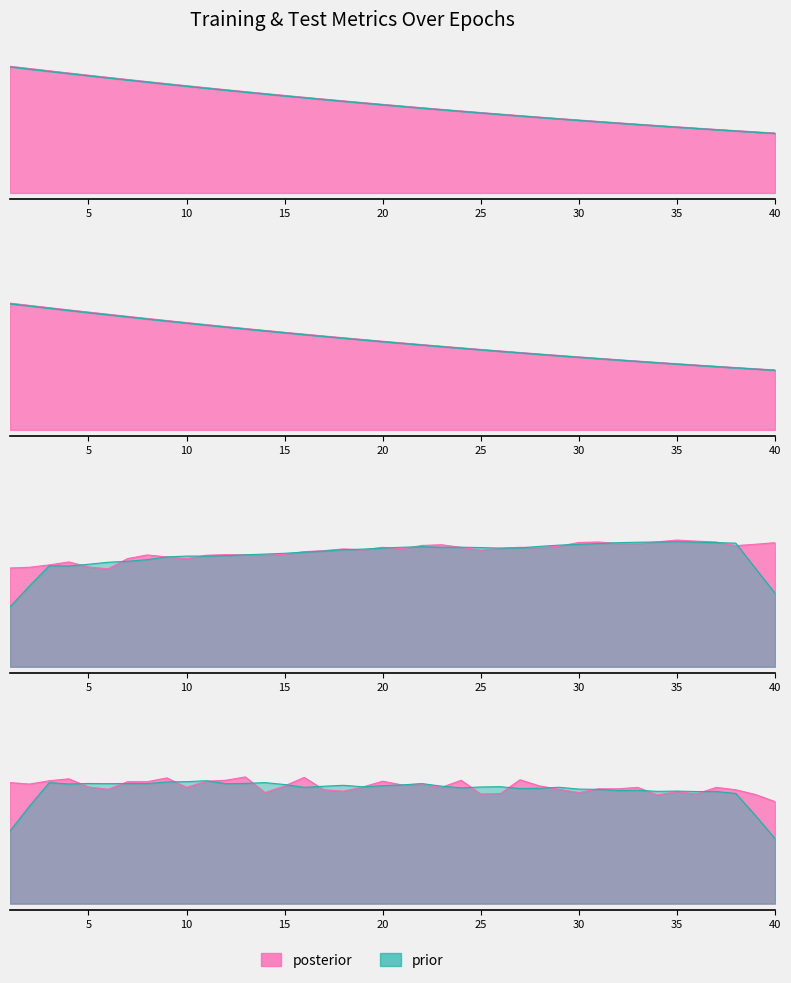

True or false: train_loss has more than 2 interior local peaks.

False